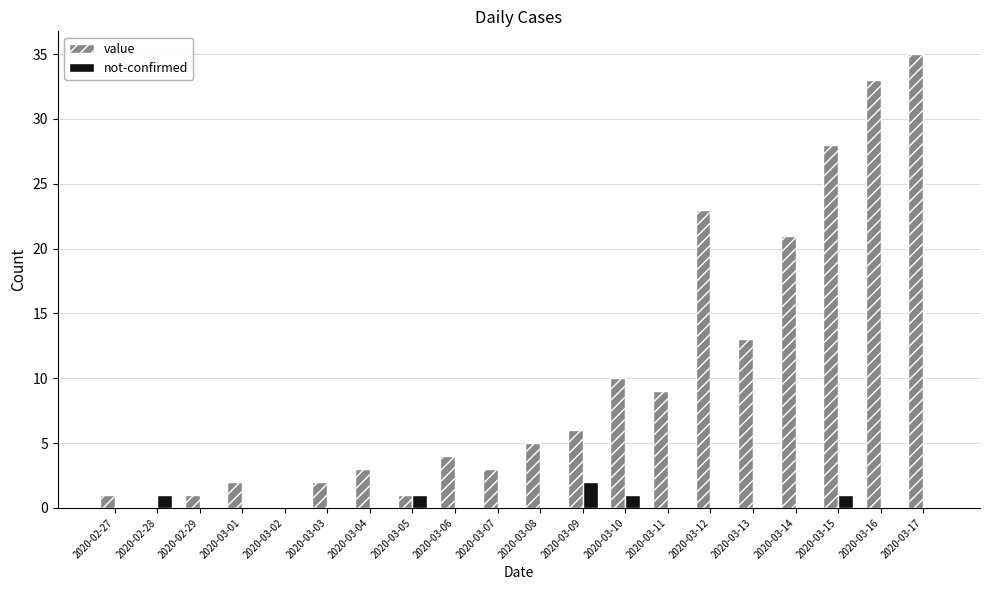

The value series shows 3 at 2020-03-07. True or false?

True